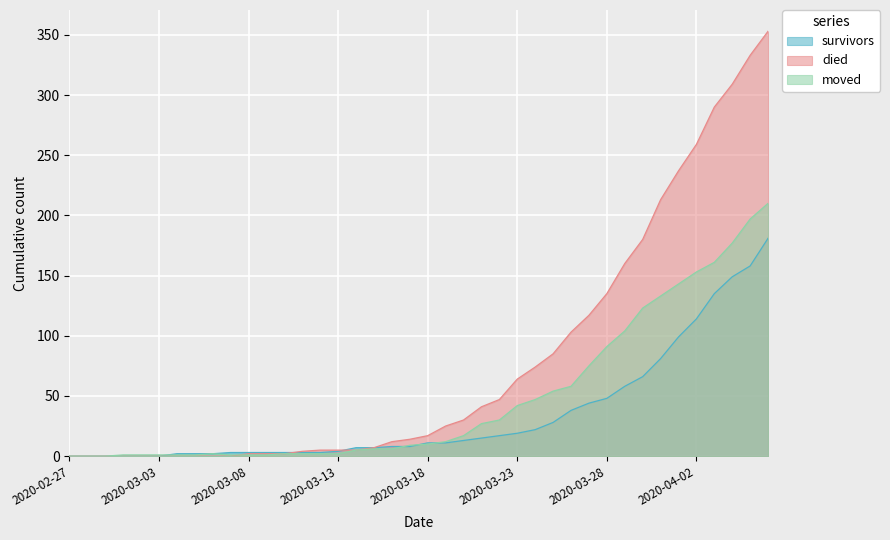

True or false: moved and survivors intersect in this chart.

True